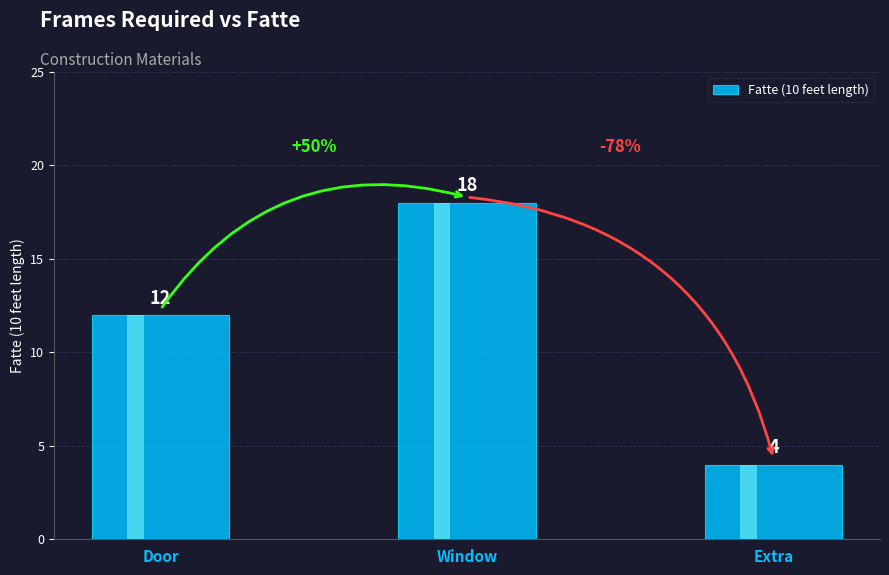

Reading left to right, extract all data points from this chart.

Door=12	Window=18	Extra=4